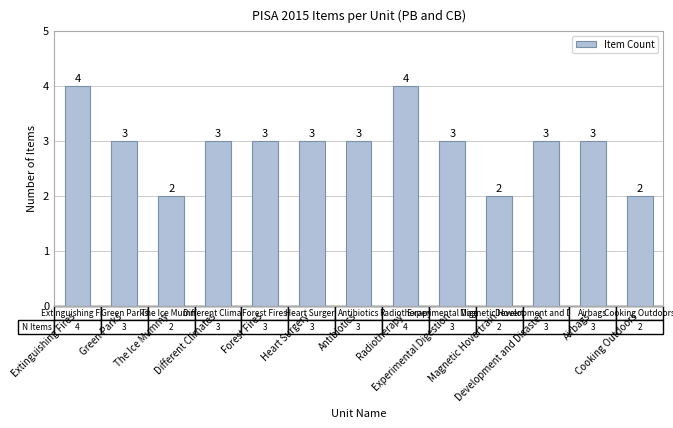

What is the label of the 8th bar from the right?

Heart Surgery